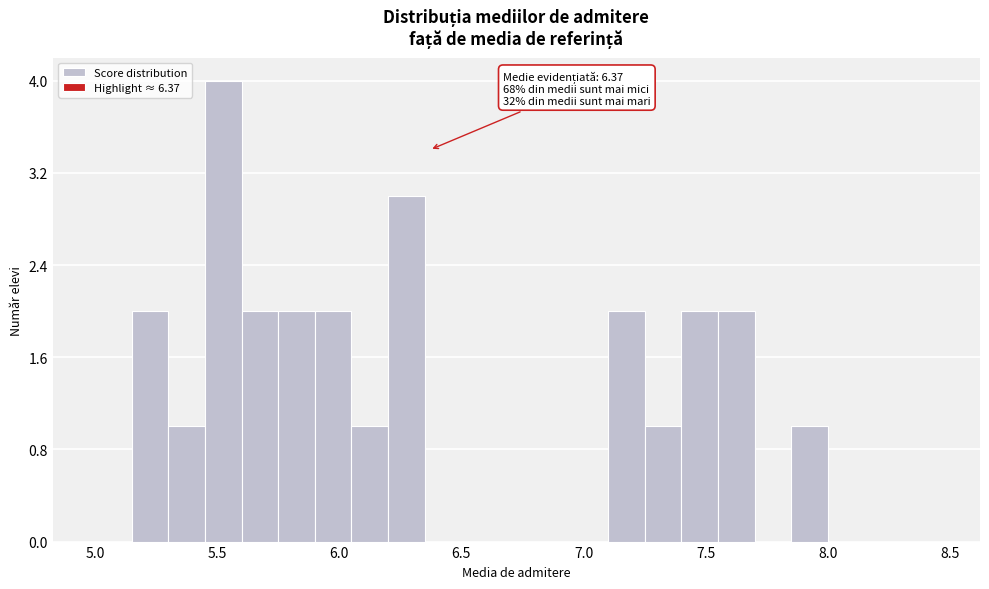

Read against the x-axis, roughly where is the centre of the tallest bar?

5.55